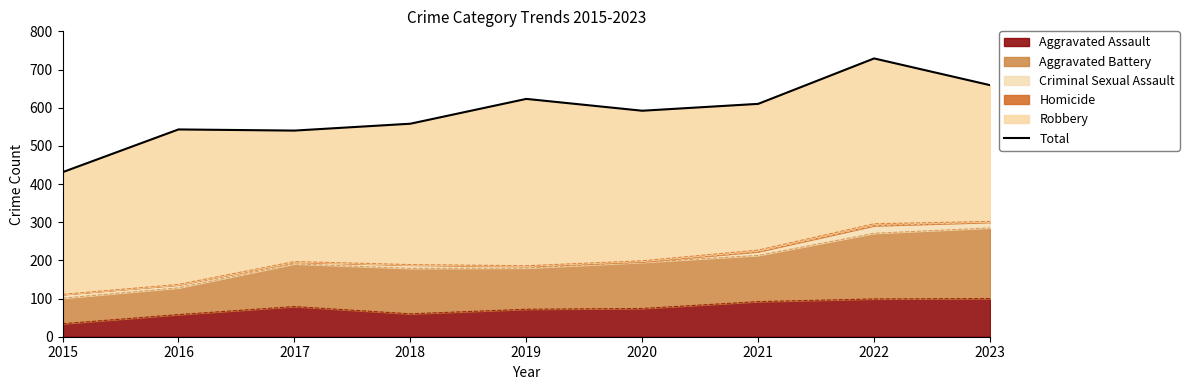

Rank the categories by value from lowest to highest.

2015, 2017, 2016, 2018, 2020, 2021, 2019, 2023, 2022